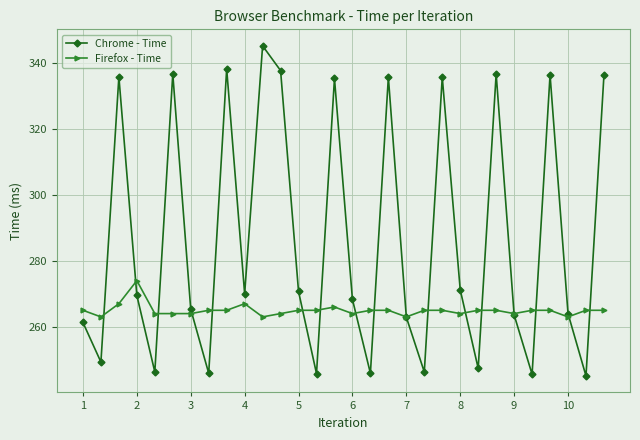

How many times do Chrome - Time and Firefox - Time cross each other?

17